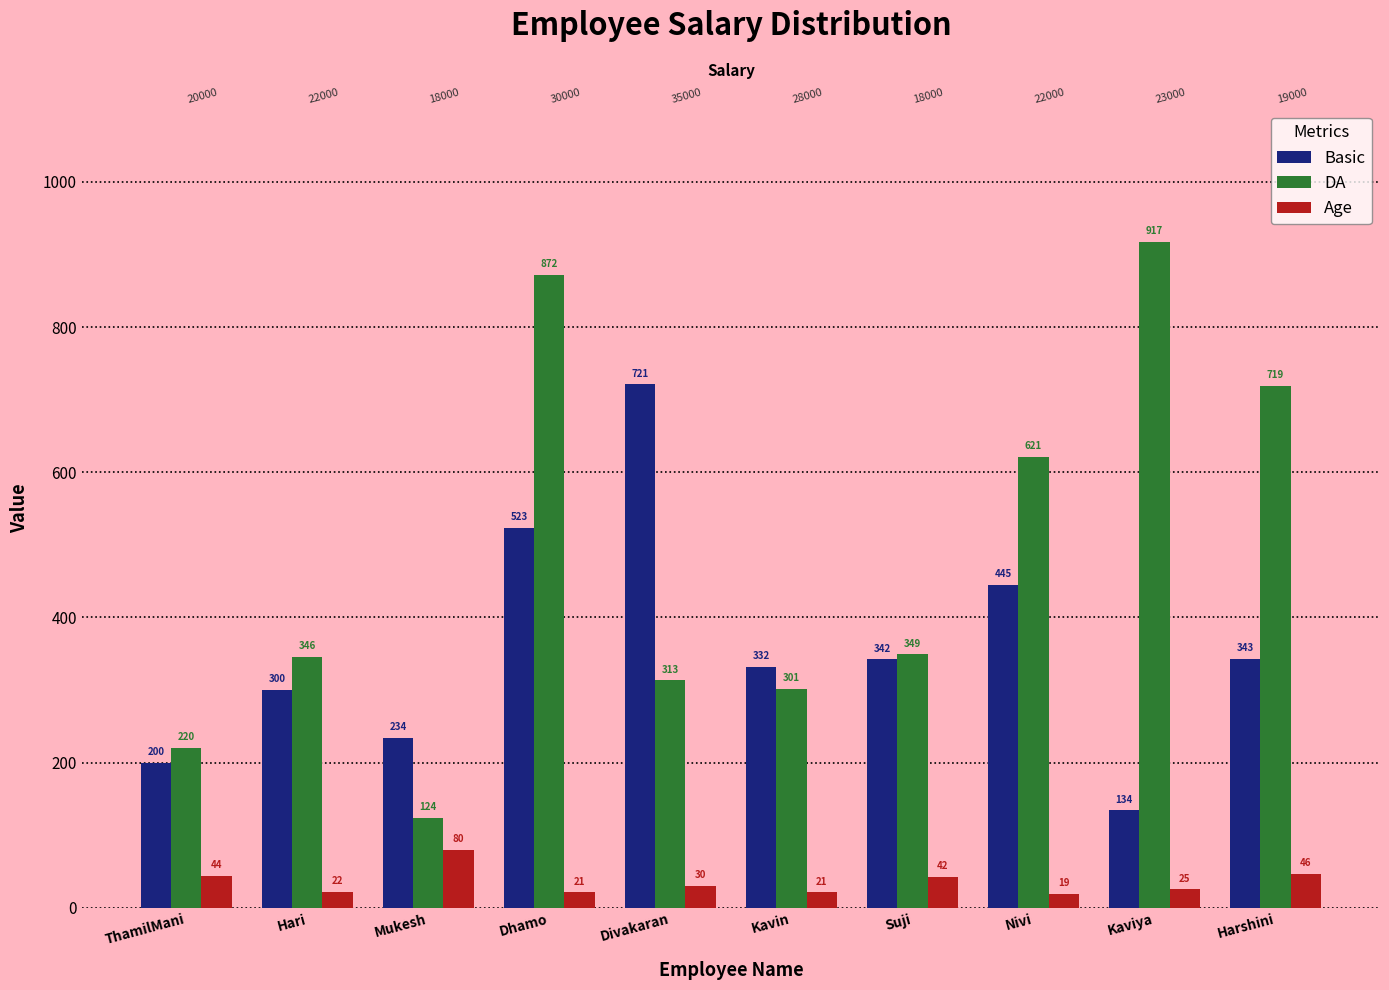

What is the label of the 8th bar from the left?

Nivi